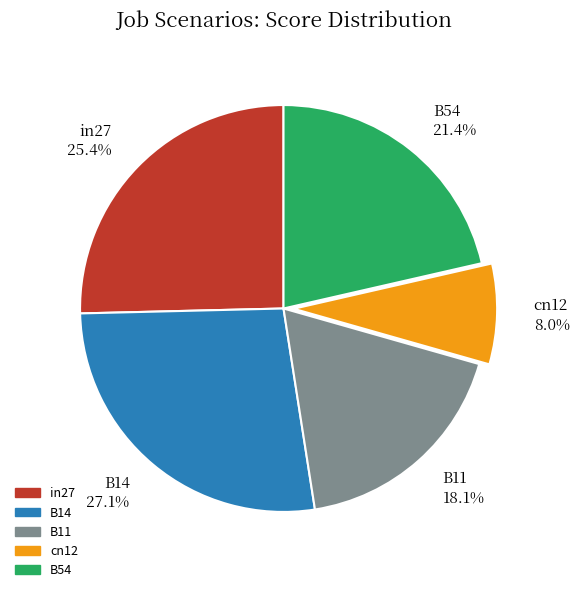

Combined, do B11 and in27 account for over 50%?

No